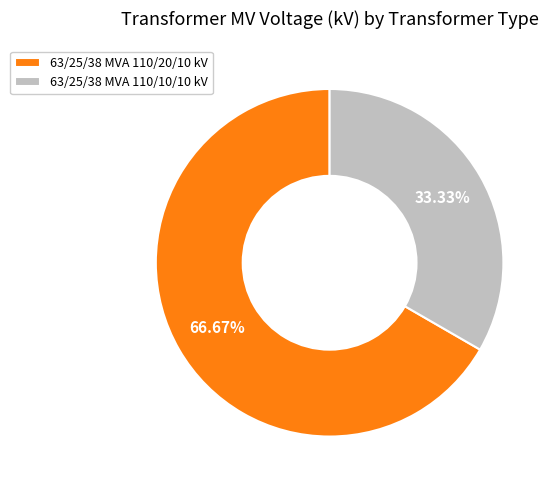

Which category has the biggest portion of the pie?

63/25/38 MVA 110/20/10 kV